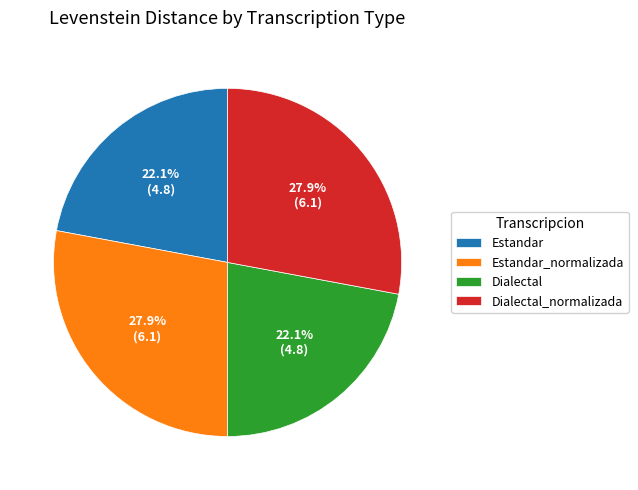

What portion of the pie excludes Estandar?

77.9%